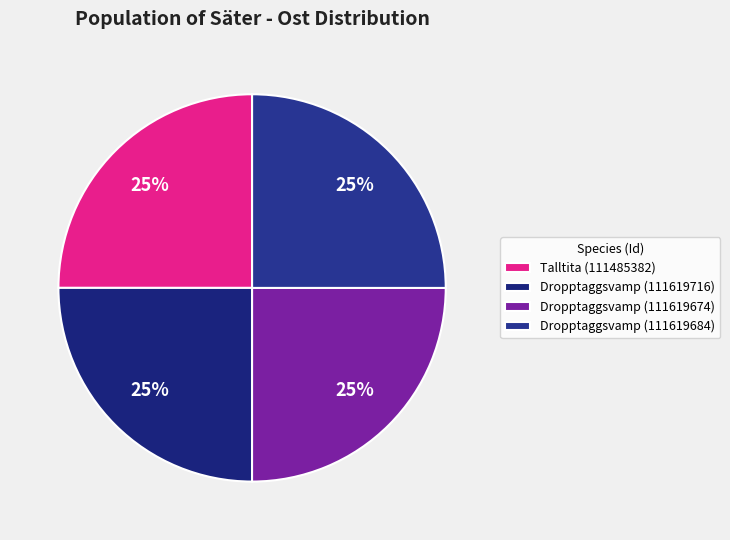

The Dropptaggsvamp (111619674) slice represents 14% of the pie. True or false?

False